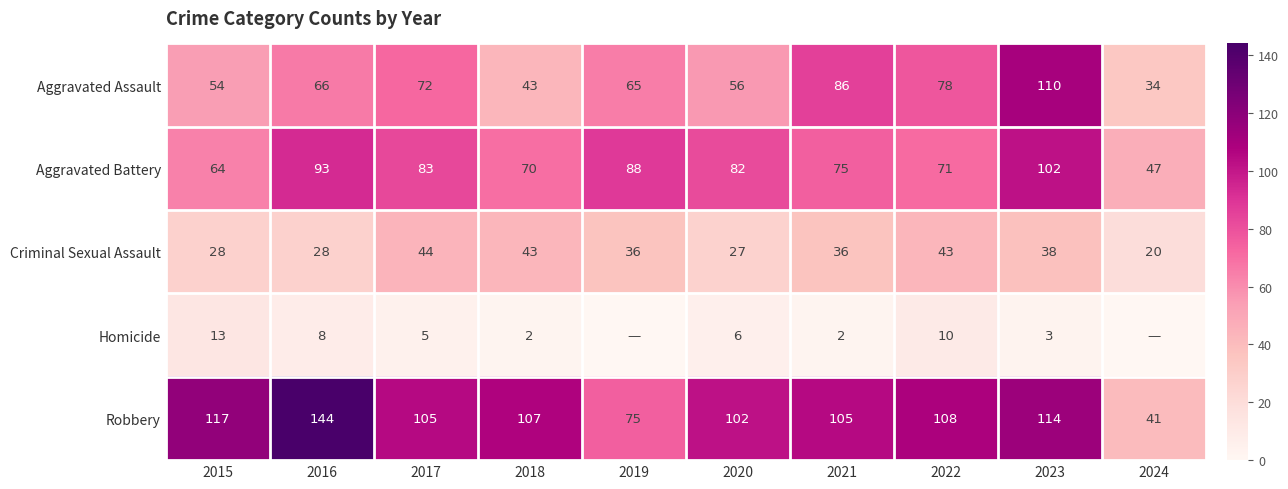

What is the approximate value of Aggravated Battery at 2020, to the nearest 10?

80